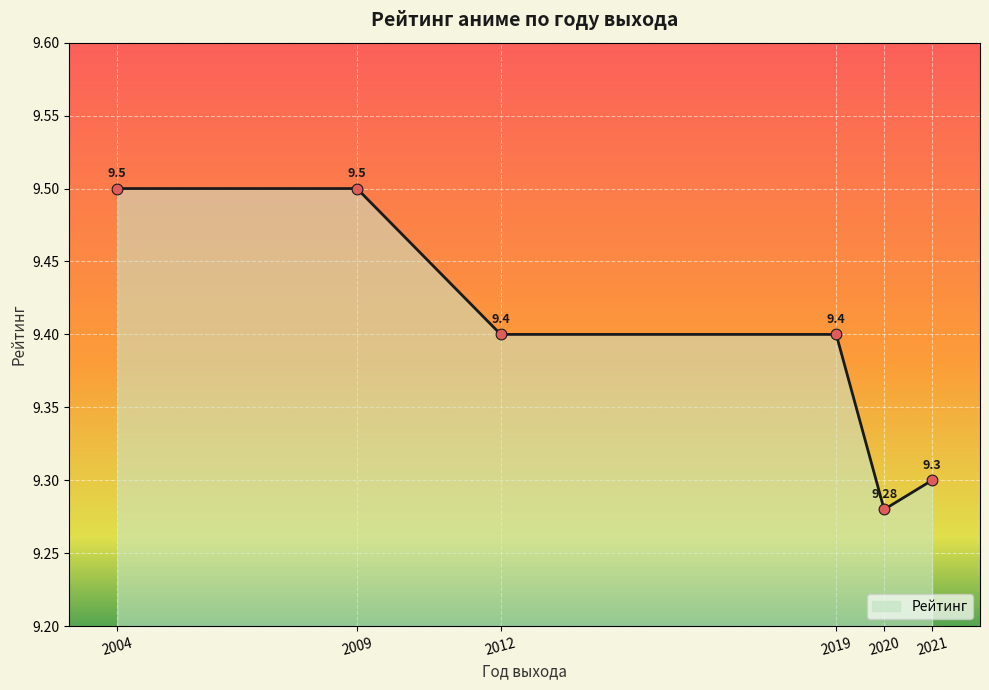

Which has a higher value, 2012 or 2004?

2004